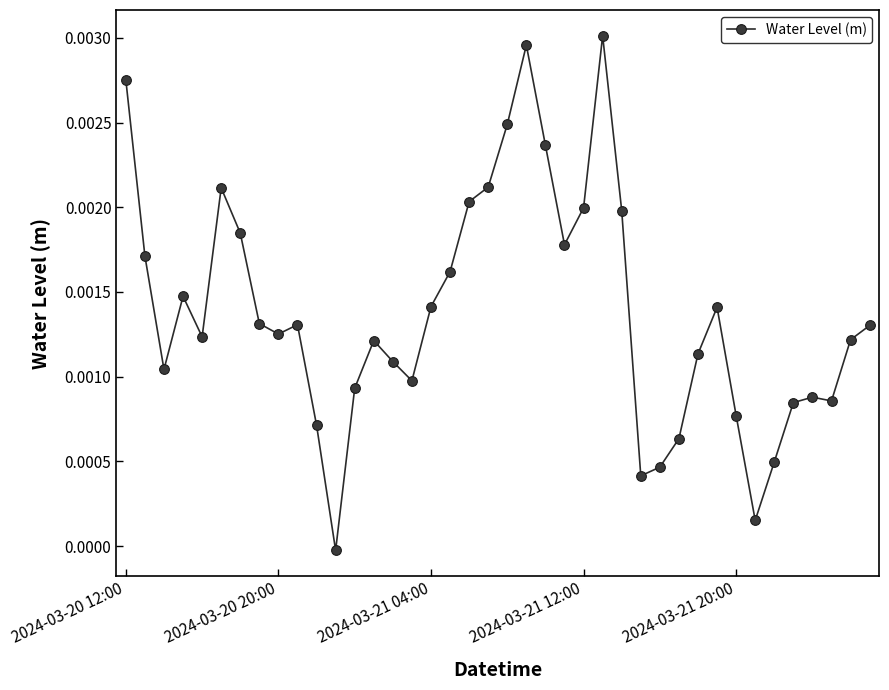

Rank the categories by value from lowest to highest.

11, 33, 27, 28, 34, 29, 10, 32, 35, 37, 36, 12, 15, 2024-03-21 04:00, 14, 30, 13, 38, 2024-03-21 20:00, 8, 39, 9, 7, 31, 16, 2024-03-21 12:00, 17, 2024-03-20 20:00, 23, 6, 26, 24, 18, 5, 19, 22, 20, 2024-03-20 12:00, 21, 25